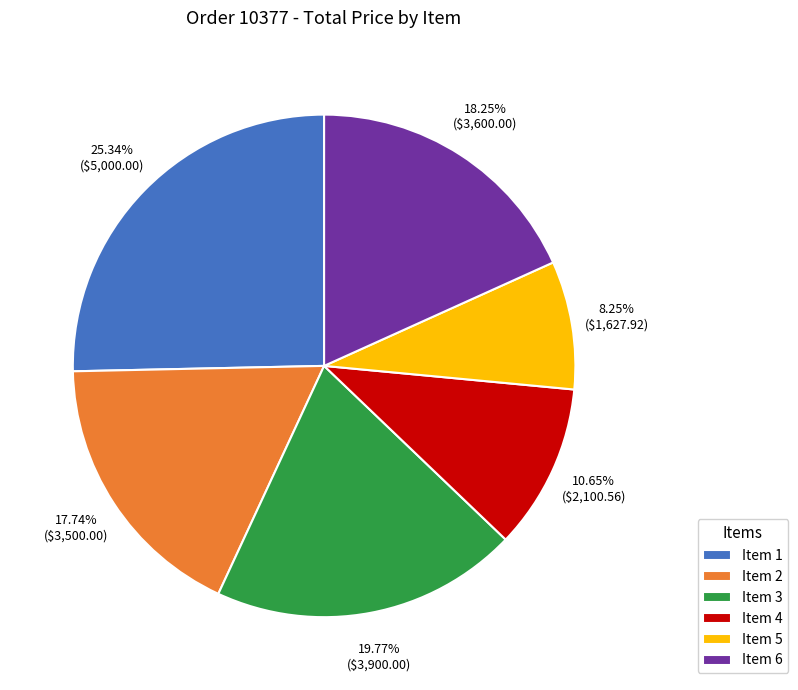

Between Item 2 and Item 6, which is larger?

Item 6